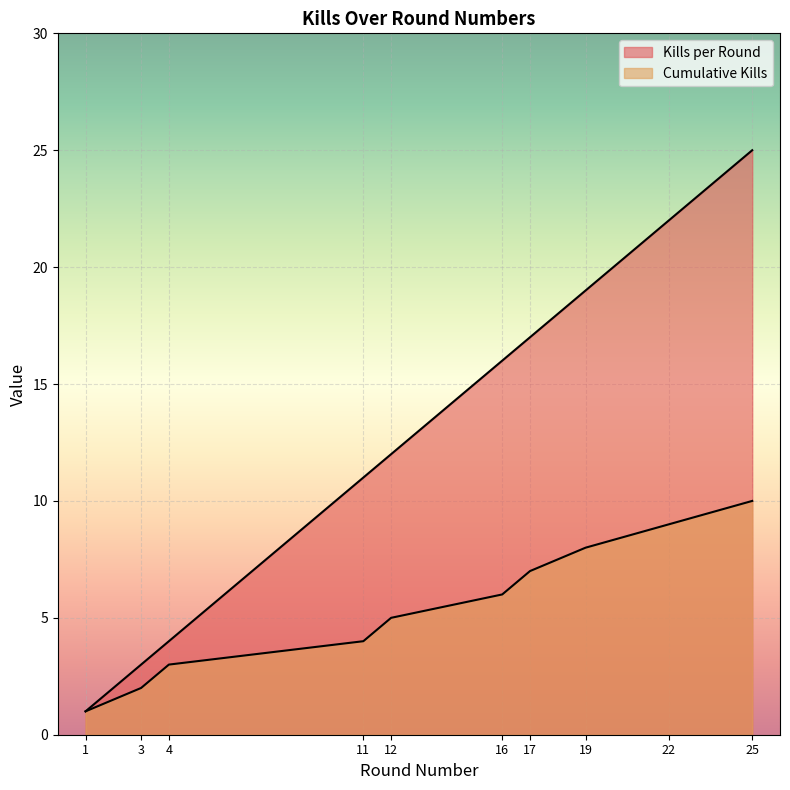

At which category is the sum across all series the highest?

25